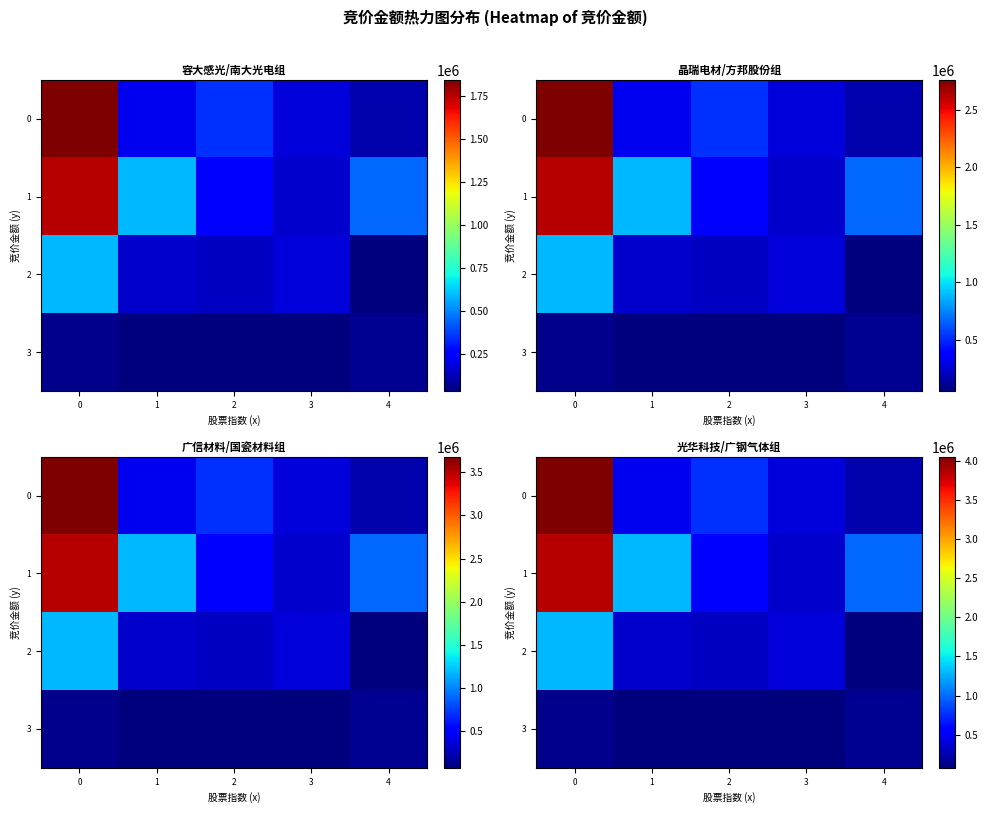

At how many categories does at least one series exceed 804742?

3